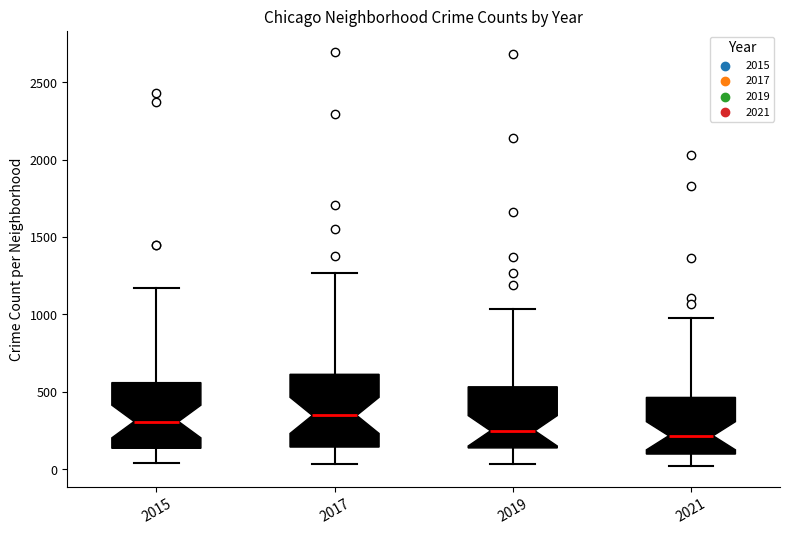

Reading left to right, transcribe this box plot: for each box, give where its median line is, the range the box spans, and where its two whiskers end, as read against the y-axis. The values are not printed on the chart, so give them approximately, as read against the axis.

2015: median 300, box 150 to 550, whiskers 50 to 1150
2017: median 350, box 150 to 600, whiskers 50 to 1250
2019: median 250, box 150 to 550, whiskers 50 to 1050
2021: median 200, box 100 to 450, whiskers 0 to 1000